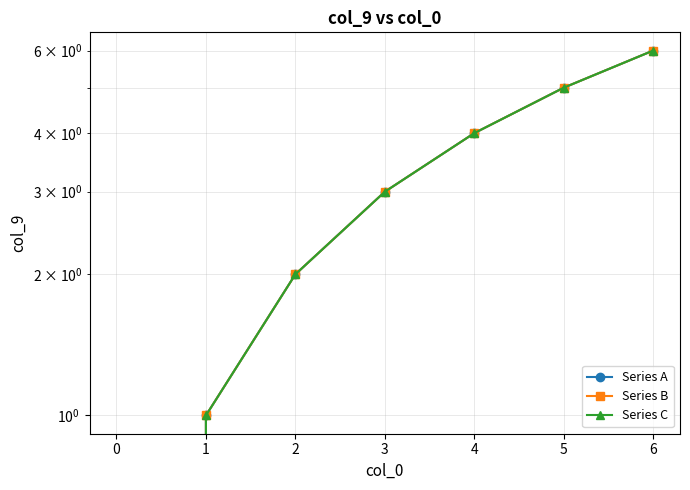

What is the value of the Series B point at the 5th from the left?

4